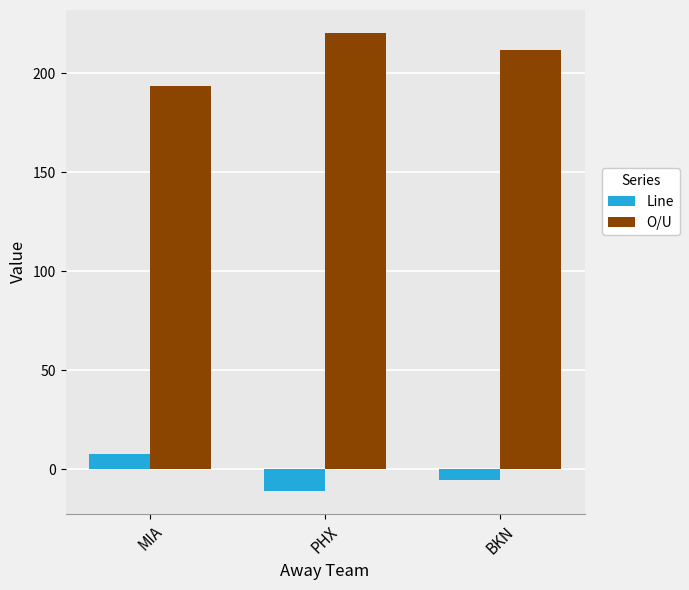

How many values in the Line series are below -5?

2